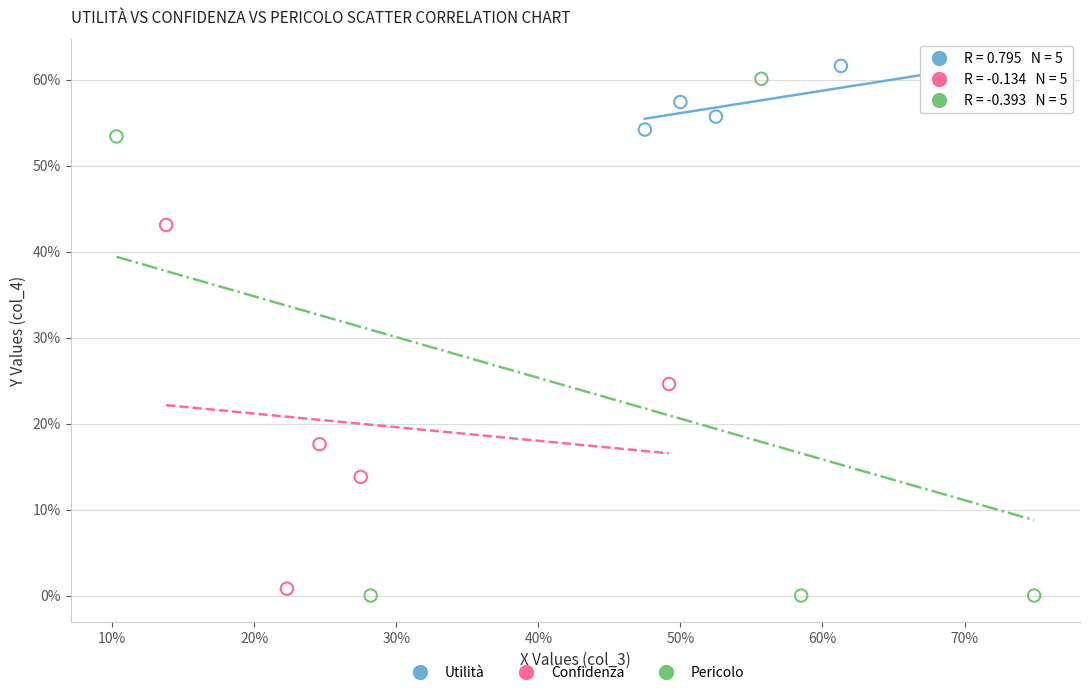

Which series contains the lowest Y value?

Pericolo